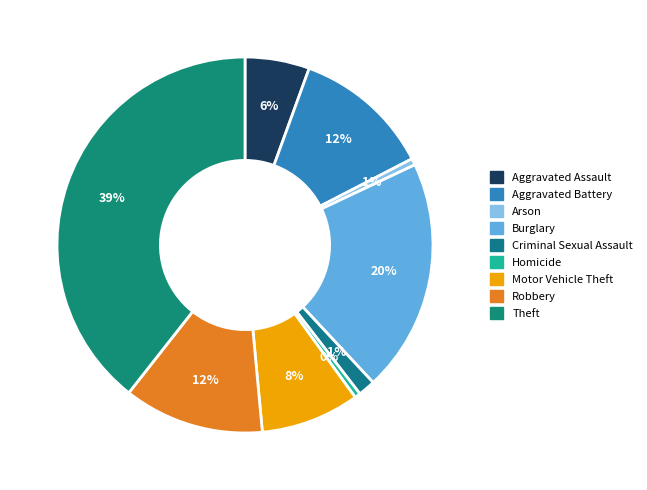

Which slice is the smallest?

Homicide